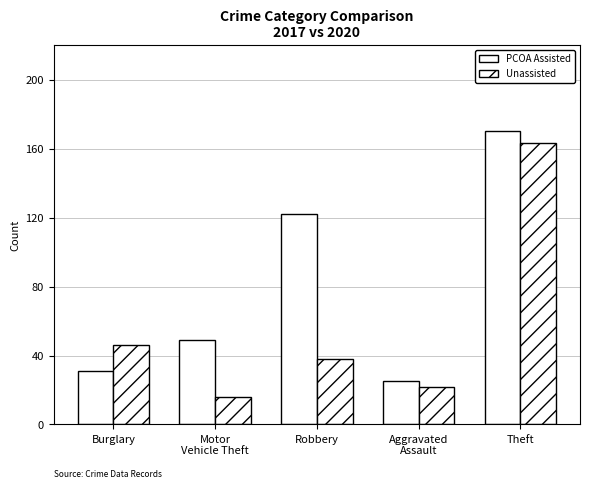

How many values in the PCOA Assisted series are below 49?

2